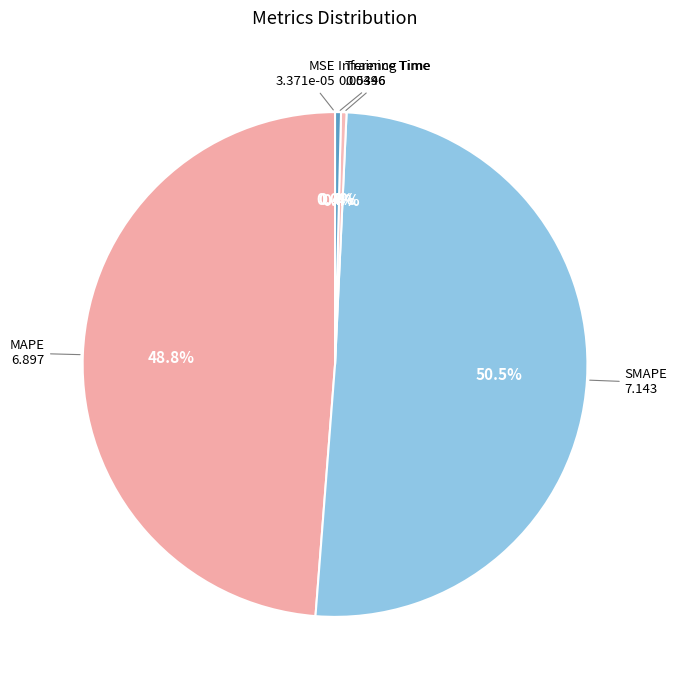

Which slice is the smallest?

MSE